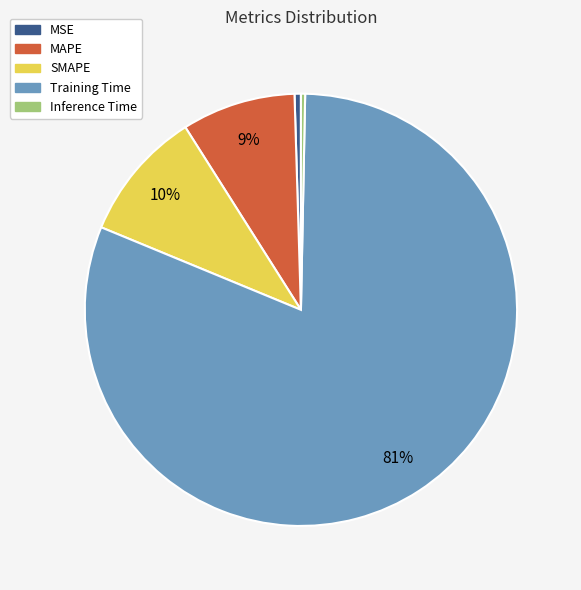

Which category has the biggest portion of the pie?

Training Time